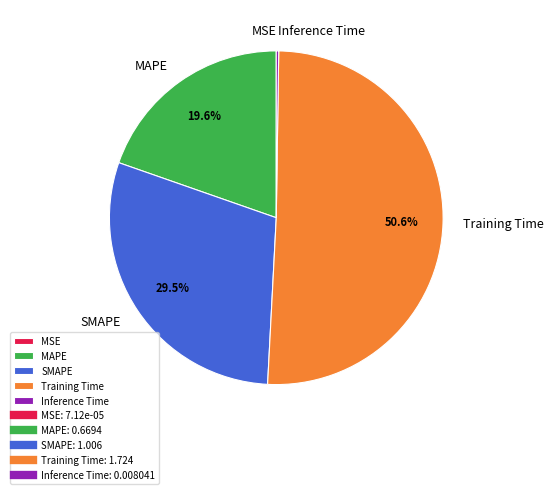

Which category has the biggest portion of the pie?

Training Time